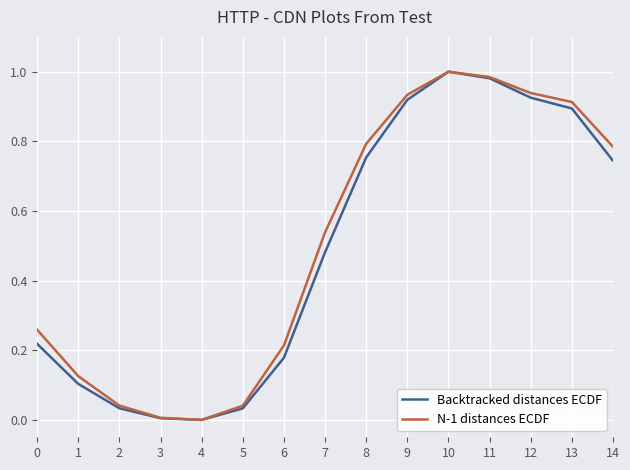

Does the chart have visible grid lines?

Yes